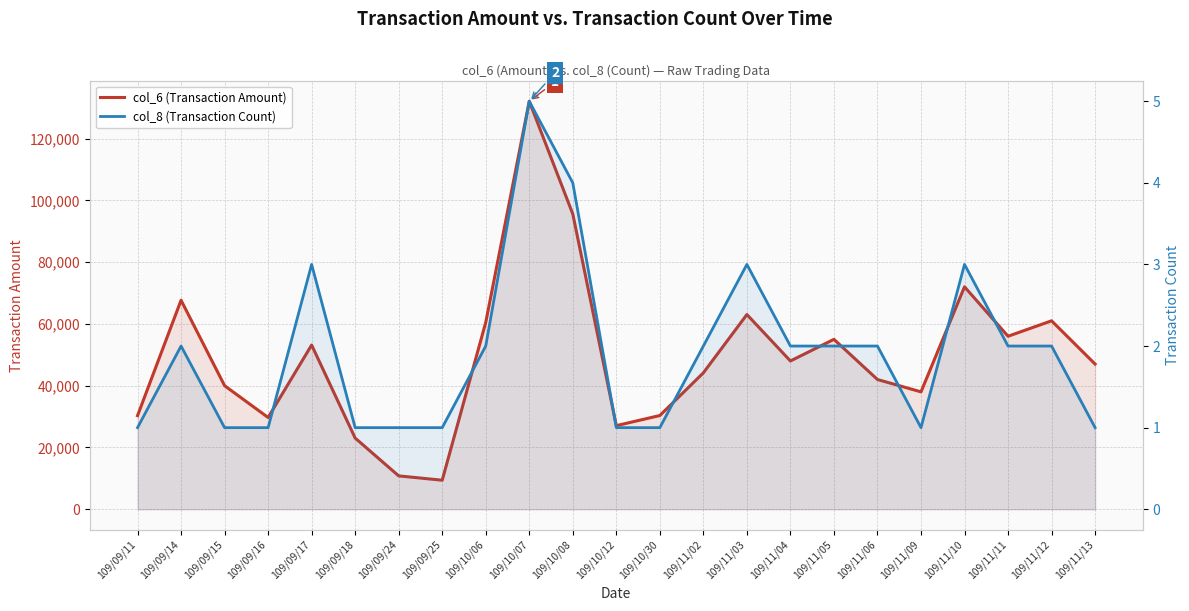

The value of col_6 (Transaction Amount) at 109/10/06 is 60480. True or false?

True